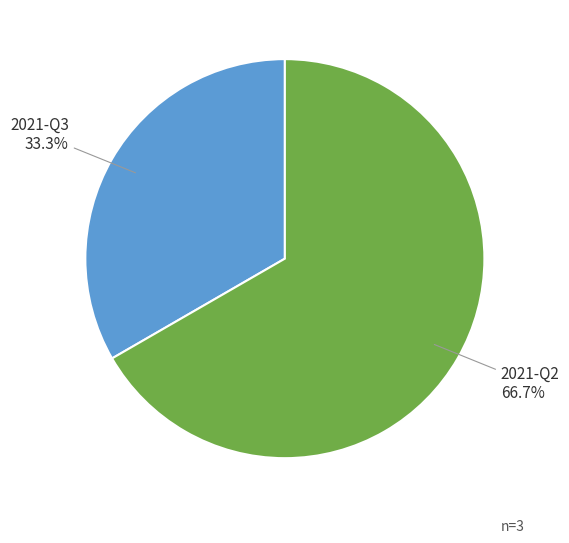

How many slices are in this pie chart?

2